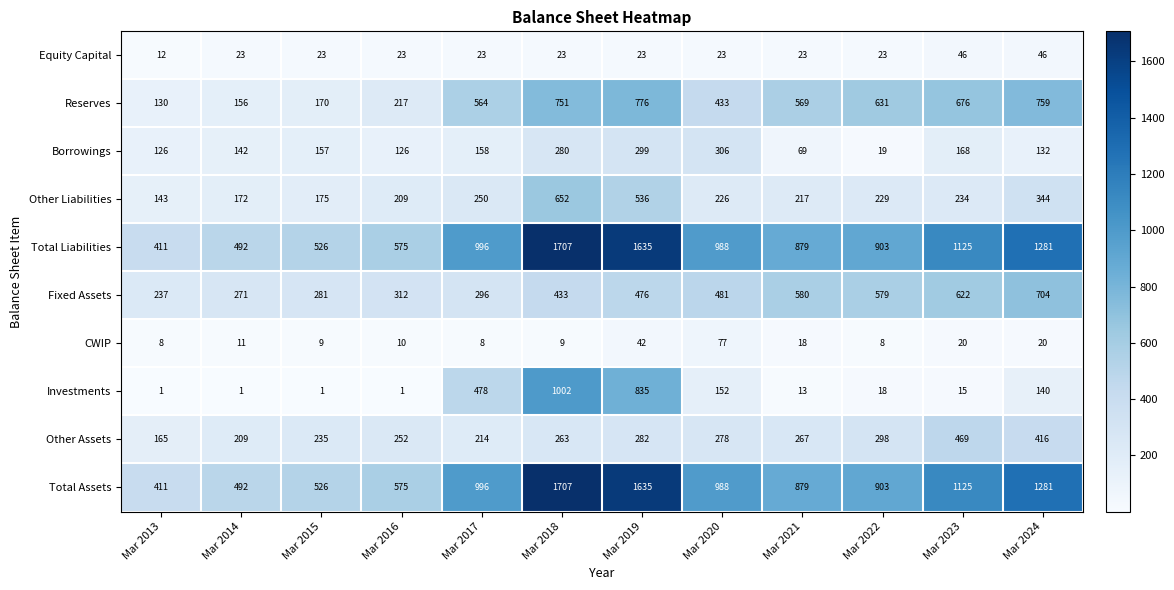

At which category does the chart reach its peak across all series?

Mar 2018